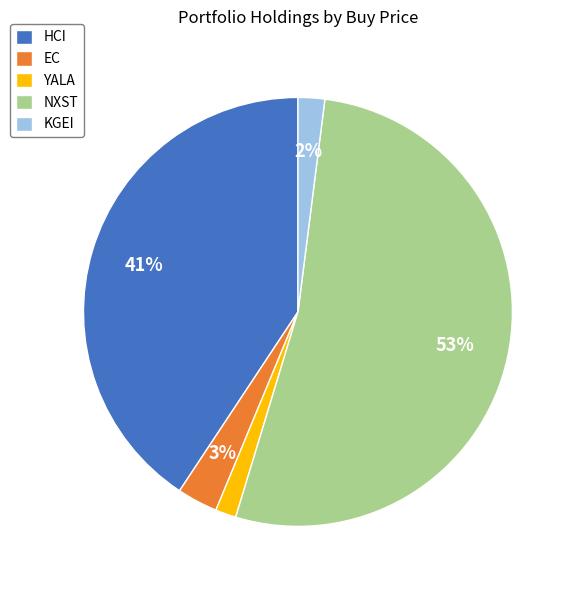

How many slices are in this pie chart?

5